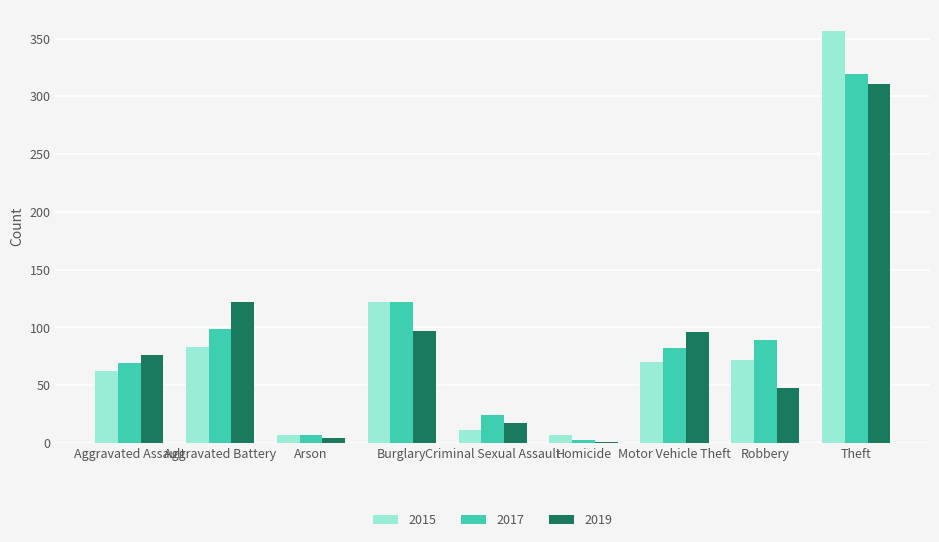

At which label is 2019 closest to 156?

Aggravated Battery